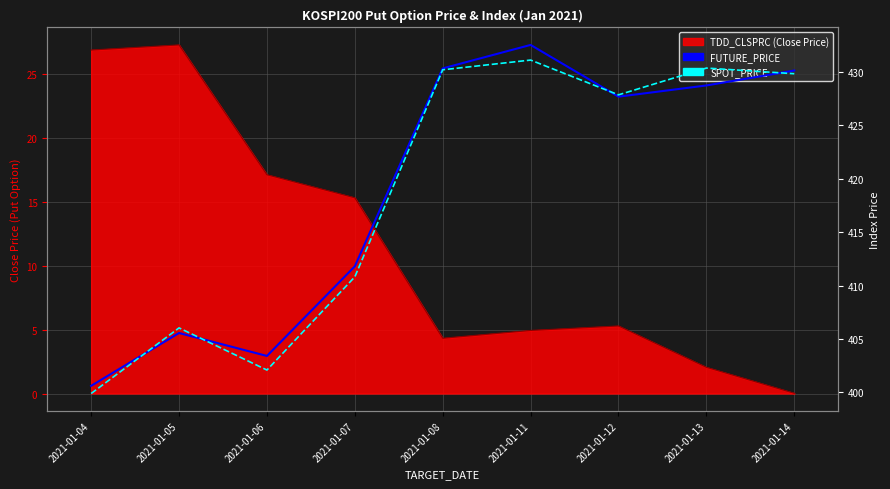

At which category is the sum across all series the highest?

2021-01-11